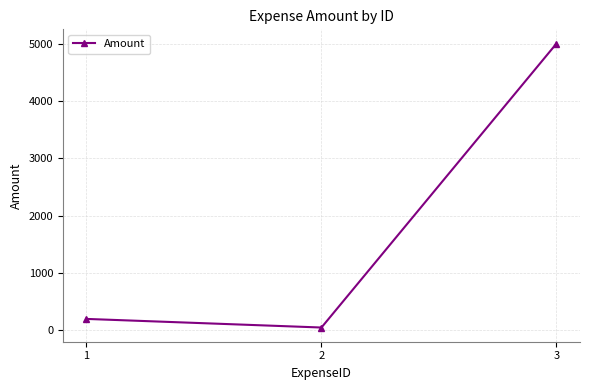

Rank the categories by value from lowest to highest.

2, 1, 3